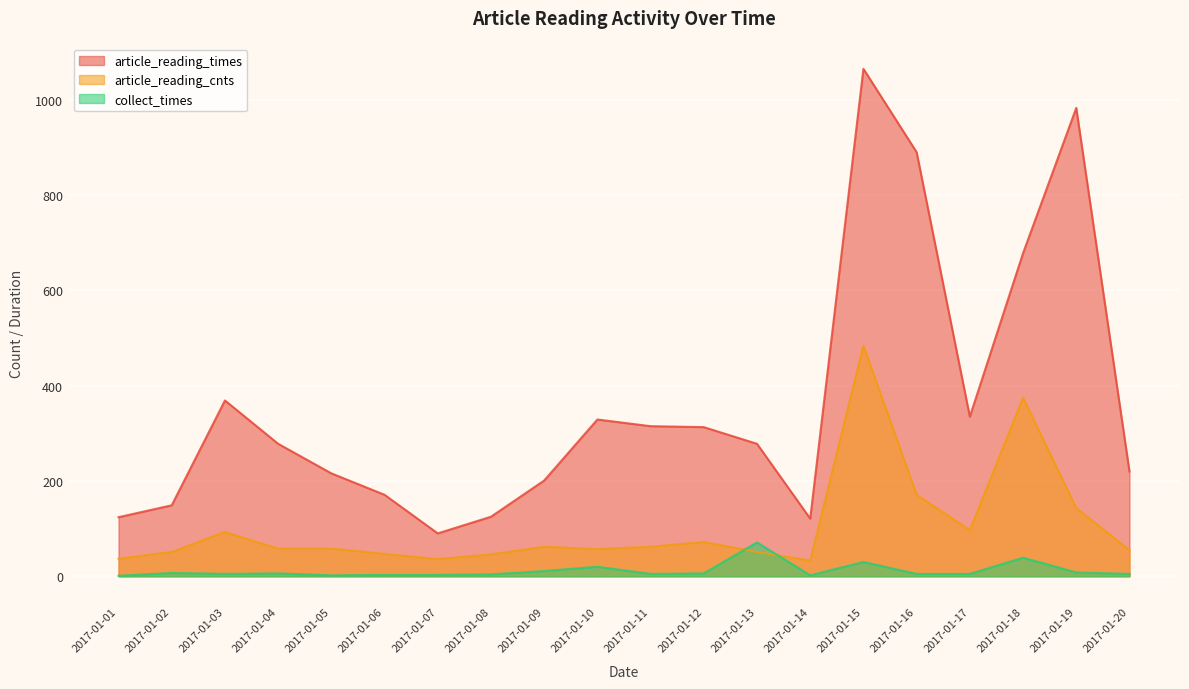

Which label corresponds to the largest value in the chart?

2017-01-15